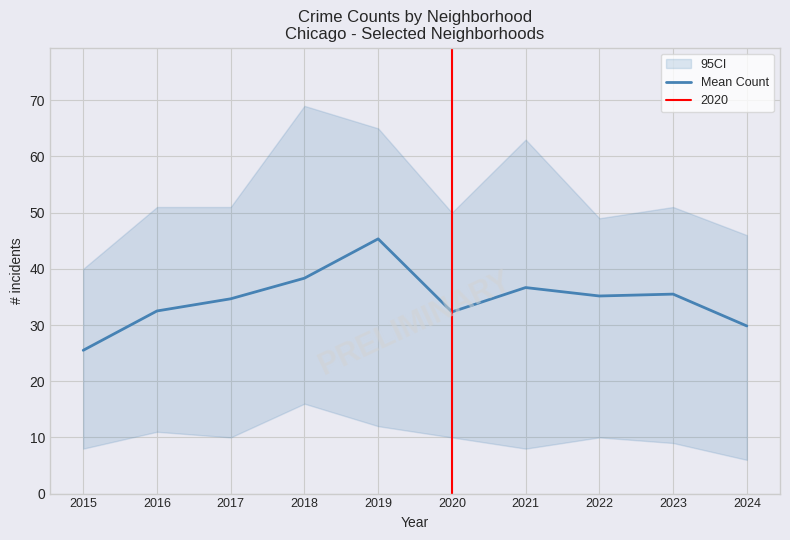

What value does the data have at 2022?

35.2